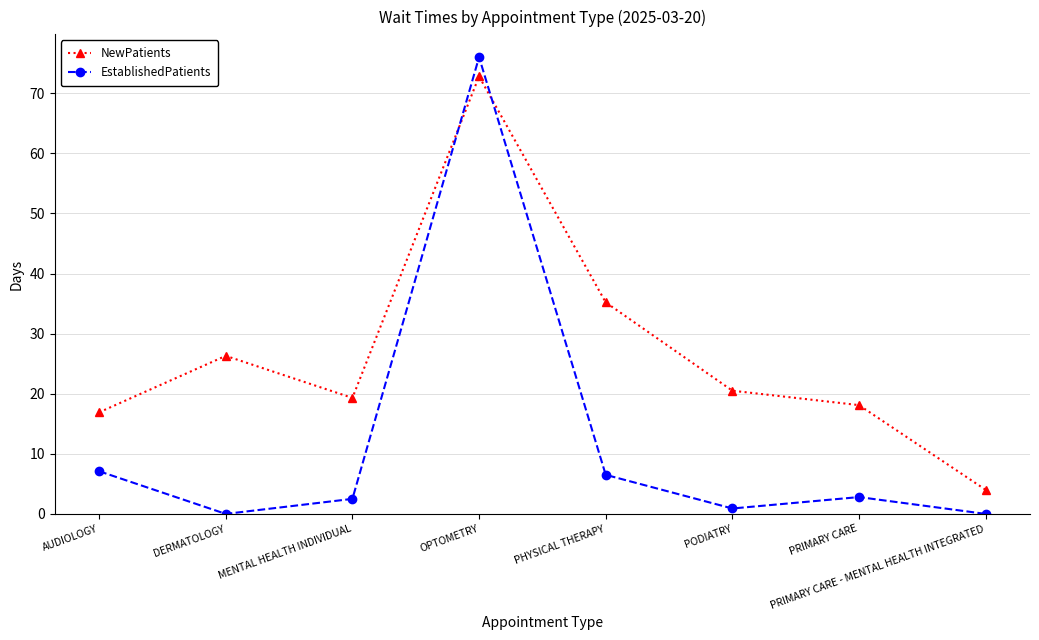

The value of NewPatients at PHYSICAL THERAPY is 35.2. True or false?

True